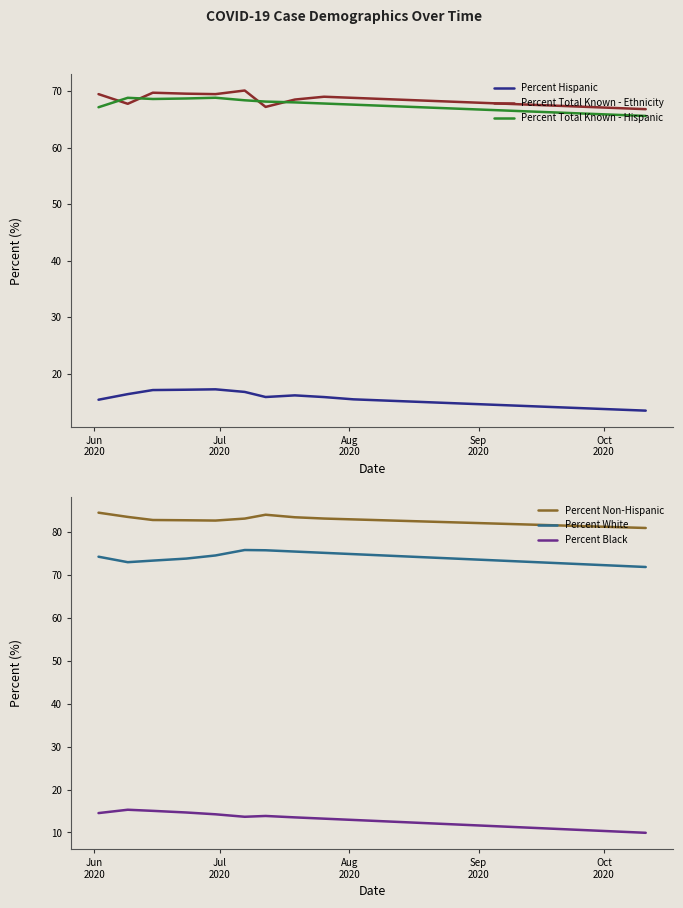

True or false: Percent Black and Percent Non-Hispanic intersect in this chart.

False